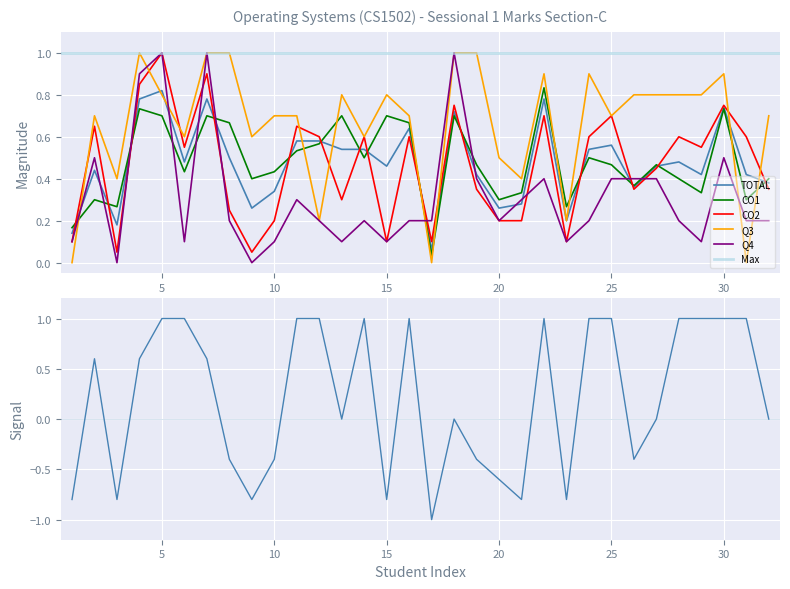

Which series ends up on top after the final intersection of Q4 and Q3?

Q3